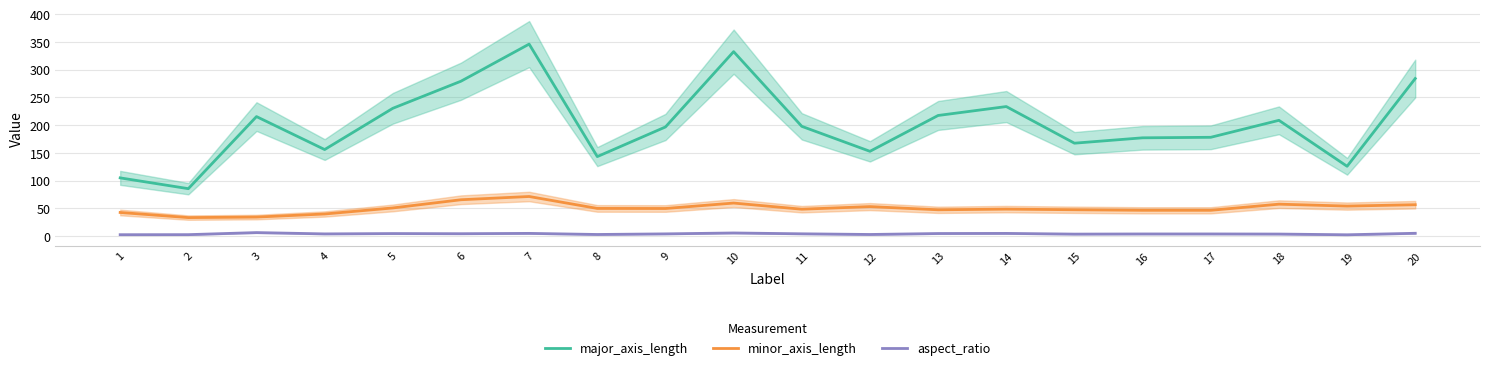

What is the difference between the major_axis_length values at 16 and 2?

91.7